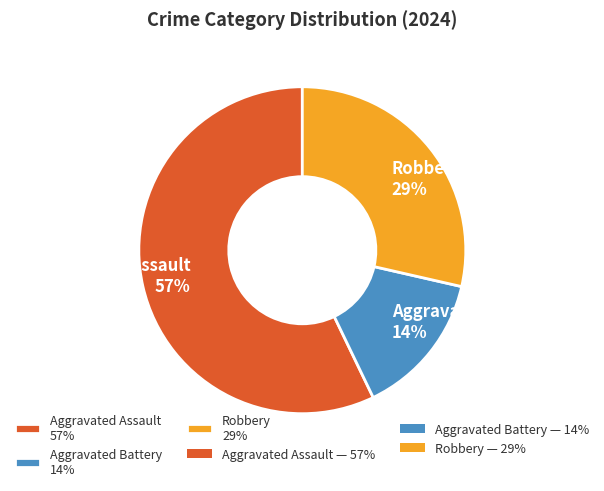

To the nearest percent, what is the difference between the largest and smallest slice percentages?

43%